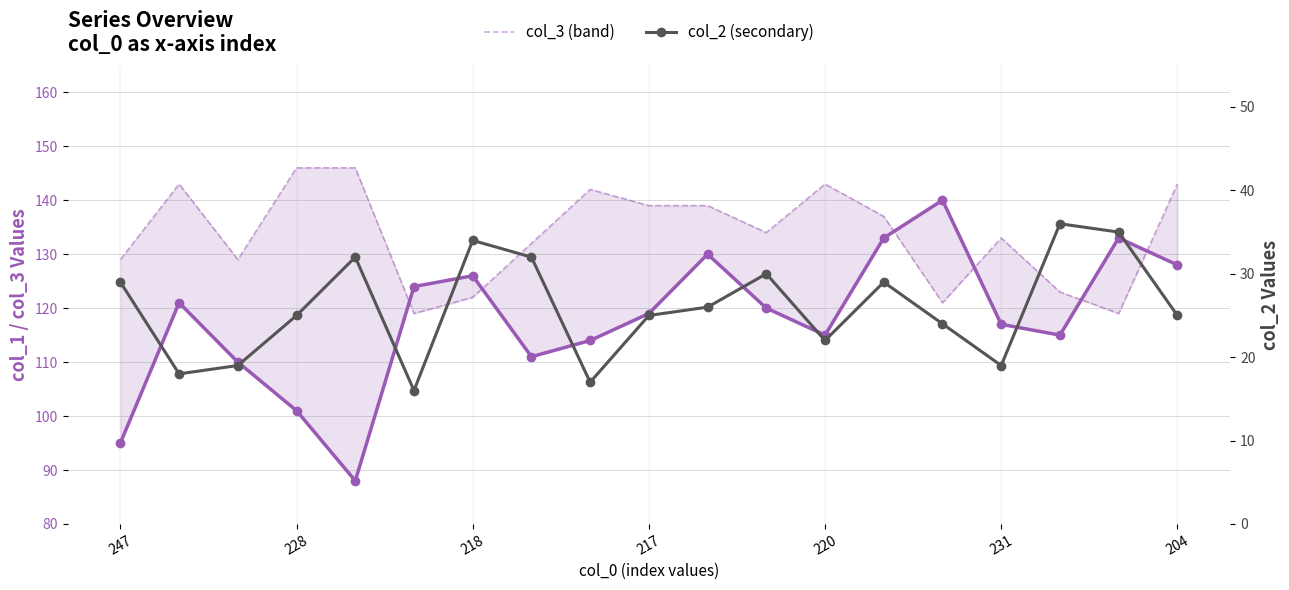

What is the average value of the col_1 series?

118